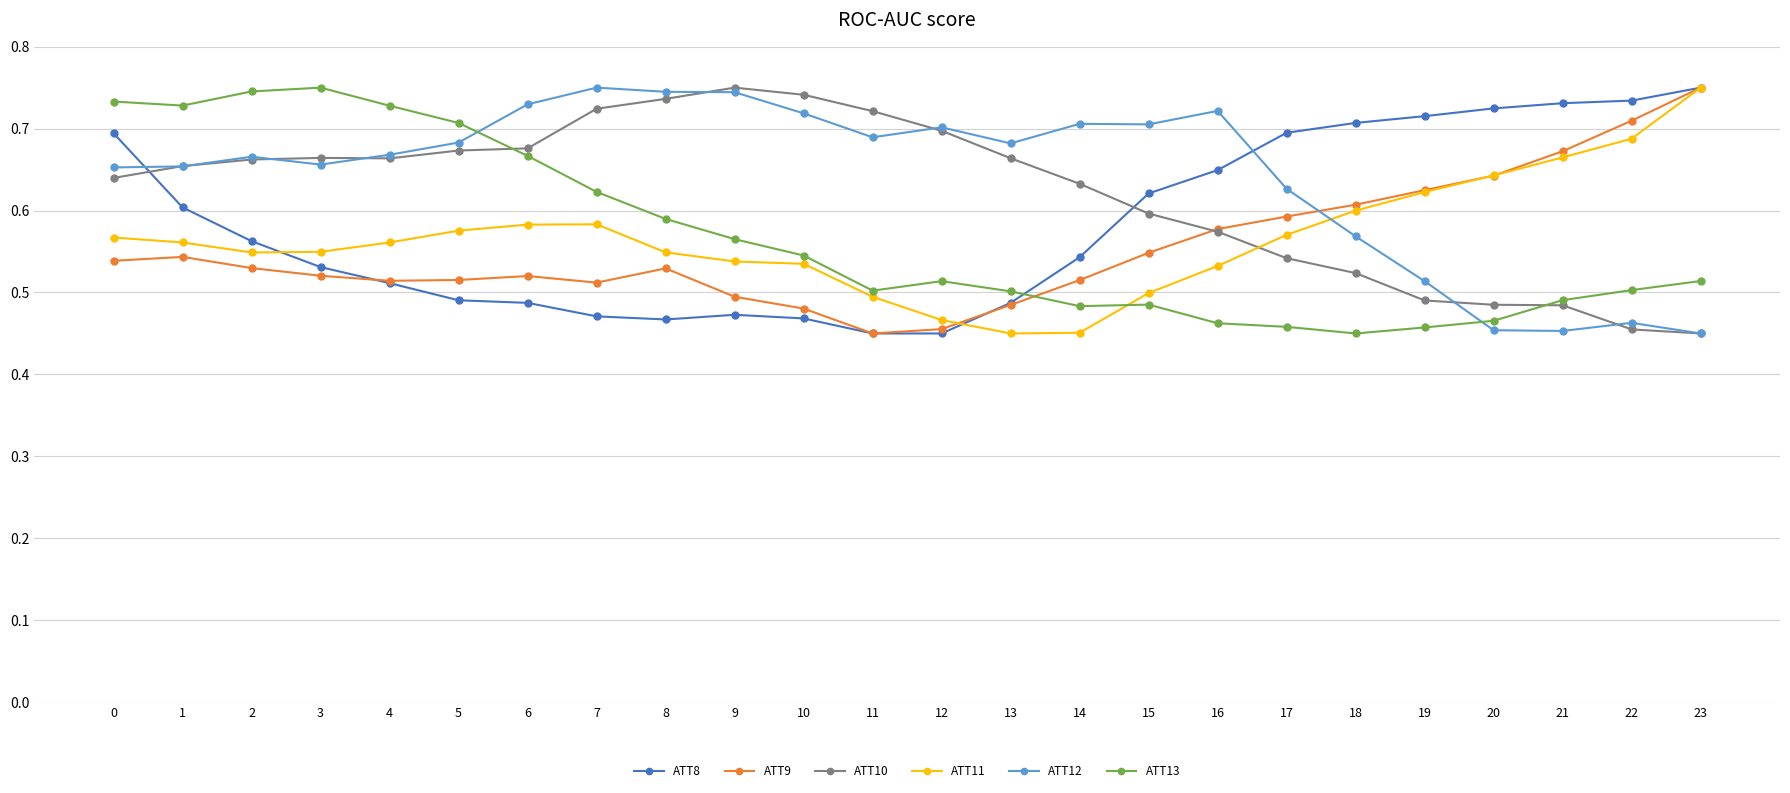

True or false: ATT12 has a value of 0.8 at 19.

False